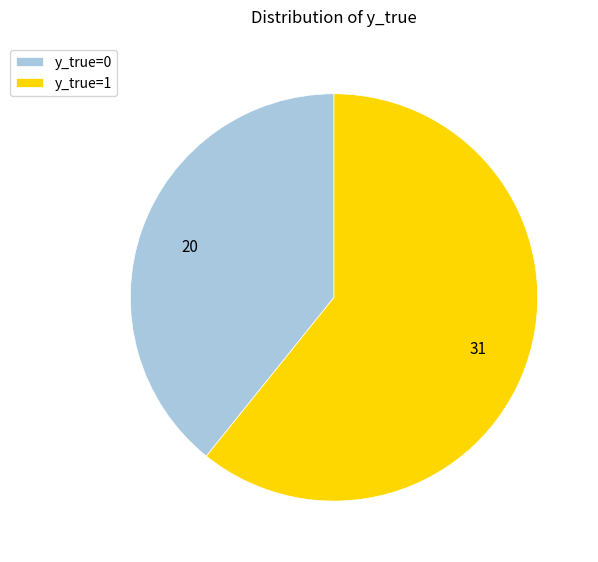

Count the number of slices in the pie.

2